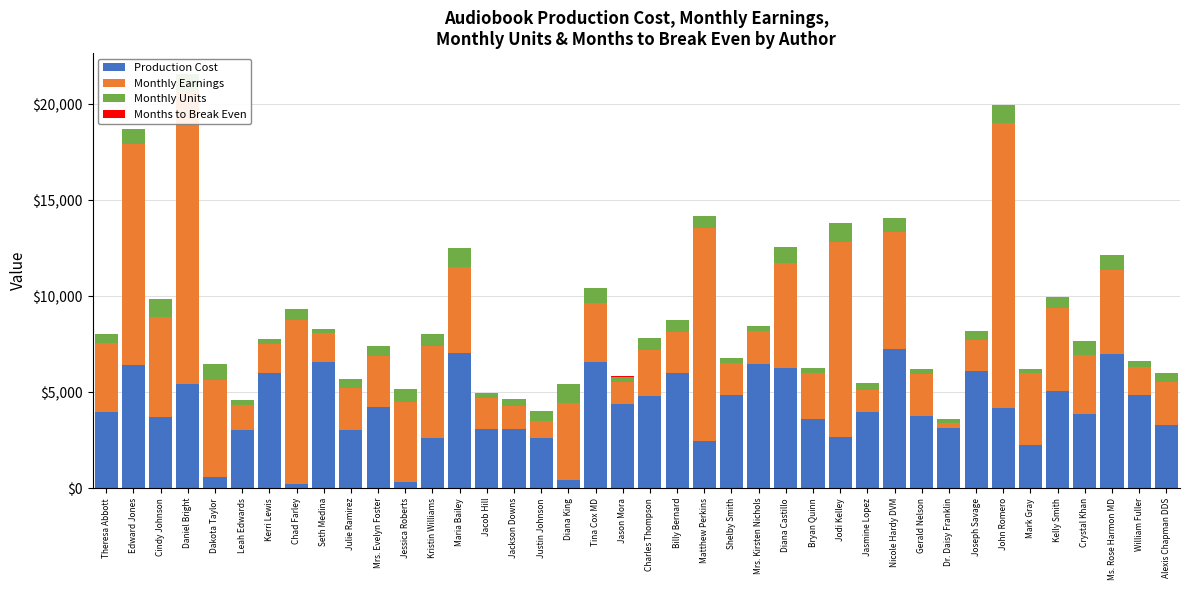

Reading left to right, transcribe all the data shown in this chart.

Production Cost: Theresa Abbott=3971.6	Edward Jones=6449.5	Cindy Johnson=3688.6	Daniel Bright=5429.4	Dakota Taylor=569.1	Leah Edwards=3041.0	Kerri Lewis=6013.9	Chad Farley=211.1	Seth Medina=6602.5	Julie Ramirez=3051.8	Mrs. Evelyn Foster=4243.8	Jessica Roberts=344.6	Kristin Williams=2616.7	Maria Bailey=7073.9	Jacob Hill=3092.6	Jackson Downs=3076.3	Justin Johnson=2634.6	Diana King=405.5	Tina Cox MD=6584.9	Jason Mora=4376.2	Charles Thompson=4828.1	Billy Bernard=6001.2	Matthew Perkins=2463.9	Shelby Smith=4851.7	Mrs. Kirsten Nichols=6494.6	Diana Castillo=6277.9	Bryan Quinn=3620.1	Jodi Kelley=2657.9	Jasmine Lopez=3949.5	Nicole Hardy DVM=7271.0	Gerald Nelson=3752.3	Dr. Daisy Franklin=3131.2	Joseph Savage=6086.2	John Romero=4184.7	Mark Gray=2248.3	Kelly Smith=5062.9	Crystal Khan=3859.1	Ms. Rose Harmon MD=6979.4	William Fuller=4842.1	Alexis Chapman DDS=3292.6
Monthly Earnings: Theresa Abbott=3585.2	Edward Jones=11505.6	Cindy Johnson=5239.4	Daniel Bright=15197.6	Dakota Taylor=5053.6	Leah Edwards=1303.7	Kerri Lewis=1510.4	Chad Farley=8538.2	Seth Medina=1467.1	Julie Ramirez=2157.6	Mrs. Evelyn Foster=2662.9	Jessica Roberts=4143.4	Kristin Williams=4792.5	Maria Bailey=4482.1	Jacob Hill=1620.0	Jackson Downs=1207.8	Justin Johnson=859.2	Diana King=4053.8	Tina Cox MD=3094.0	Jason Mora=1154.0	Charles Thompson=2353.0	Billy Bernard=2146.1	Matthew Perkins=11089.4	Shelby Smith=1668.6	Mrs. Kirsten Nichols=1678.6	Diana Castillo=5482.4	Bryan Quinn=2364.5	Jodi Kelley=10186.7	Jasmine Lopez=1151.7	Nicole Hardy DVM=6060.1	Gerald Nelson=2183.5	Dr. Daisy Franklin=284.3	Joseph Savage=1623.3	John Romero=14853.1	Mark Gray=3746.6	Kelly Smith=4331.8	Crystal Khan=3077.9	Ms. Rose Harmon MD=4413.7	William Fuller=1483.4	Alexis Chapman DDS=2219.8
Monthly Units: Theresa Abbott=470.0	Edward Jones=752.0	Cindy Johnson=913.0	Daniel Bright=968.0	Dakota Taylor=829.0	Leah Edwards=232.0	Kerri Lewis=246.0	Chad Farley=609.0	Seth Medina=231.0	Julie Ramirez=499.0	Mrs. Evelyn Foster=486.0	Jessica Roberts=710.0	Kristin Williams=609.0	Maria Bailey=958.0	Jacob Hill=272.0	Jackson Downs=357.0	Justin Johnson=539.0	Diana King=979.0	Tina Cox MD=744.0	Jason Mora=292.0	Charles Thompson=655.0	Billy Bernard=609.0	Matthew Perkins=623.0	Shelby Smith=248.0	Mrs. Kirsten Nichols=299.0	Diana Castillo=811.0	Bryan Quinn=299.0	Jodi Kelley=989.0	Jasmine Lopez=359.0	Nicole Hardy DVM=764.0	Gerald Nelson=275.0	Dr. Daisy Franklin=193.0	Joseph Savage=473.0	John Romero=909.0	Mark Gray=246.0	Kelly Smith=573.0	Crystal Khan=739.0	Ms. Rose Harmon MD=765.0	William Fuller=329.0	Alexis Chapman DDS=511.0
Months to Break Even: Theresa Abbott=1.1	Edward Jones=0.6	Cindy Johnson=0.7	Daniel Bright=0.4	Dakota Taylor=0.1	Leah Edwards=2.3	Kerri Lewis=4.0	Chad Farley=0.0	Seth Medina=4.5	Julie Ramirez=1.4	Mrs. Evelyn Foster=1.6	Jessica Roberts=0.1	Kristin Williams=0.5	Maria Bailey=1.6	Jacob Hill=1.9	Jackson Downs=2.5	Justin Johnson=3.1	Diana King=0.1	Tina Cox MD=2.1	Jason Mora=3.8	Charles Thompson=2.1	Billy Bernard=2.8	Matthew Perkins=0.2	Shelby Smith=2.9	Mrs. Kirsten Nichols=3.9	Diana Castillo=1.1	Bryan Quinn=1.5	Jodi Kelley=0.3	Jasmine Lopez=3.4	Nicole Hardy DVM=1.2	Gerald Nelson=1.7	Dr. Daisy Franklin=11.0	Joseph Savage=3.7	John Romero=0.3	Mark Gray=0.6	Kelly Smith=1.2	Crystal Khan=1.3	Ms. Rose Harmon MD=1.6	William Fuller=3.3	Alexis Chapman DDS=1.5